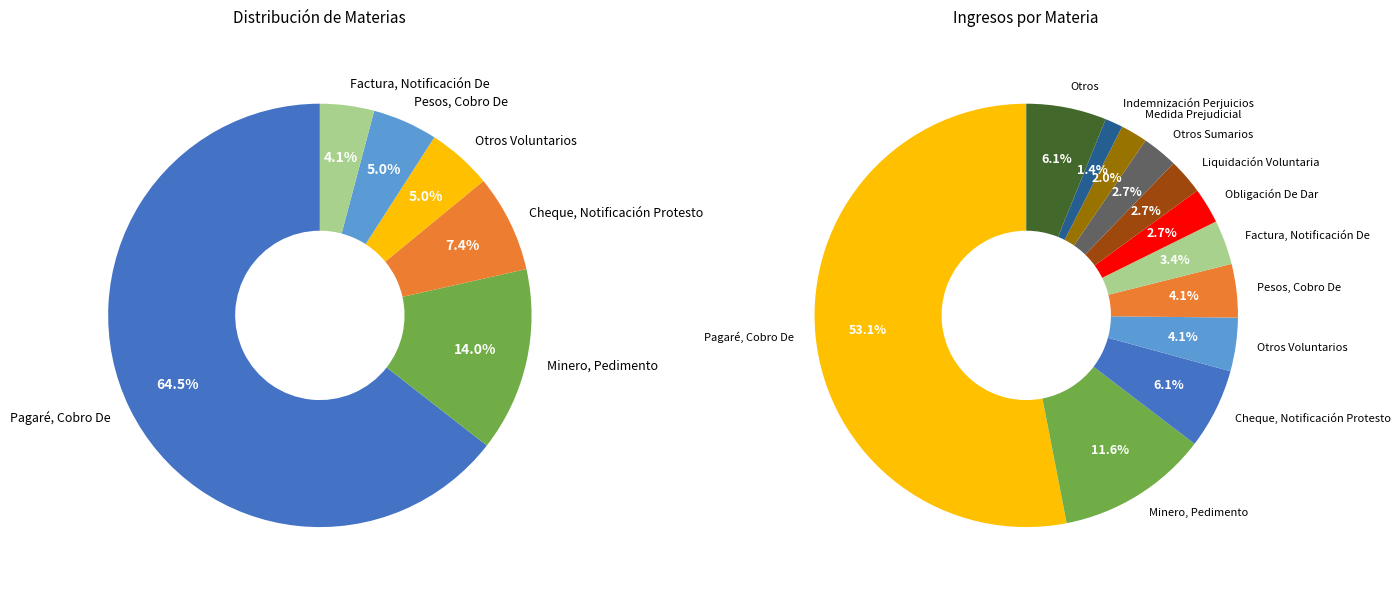

The Pagaré, Cobro De slice represents 53% of the pie. True or false?

True